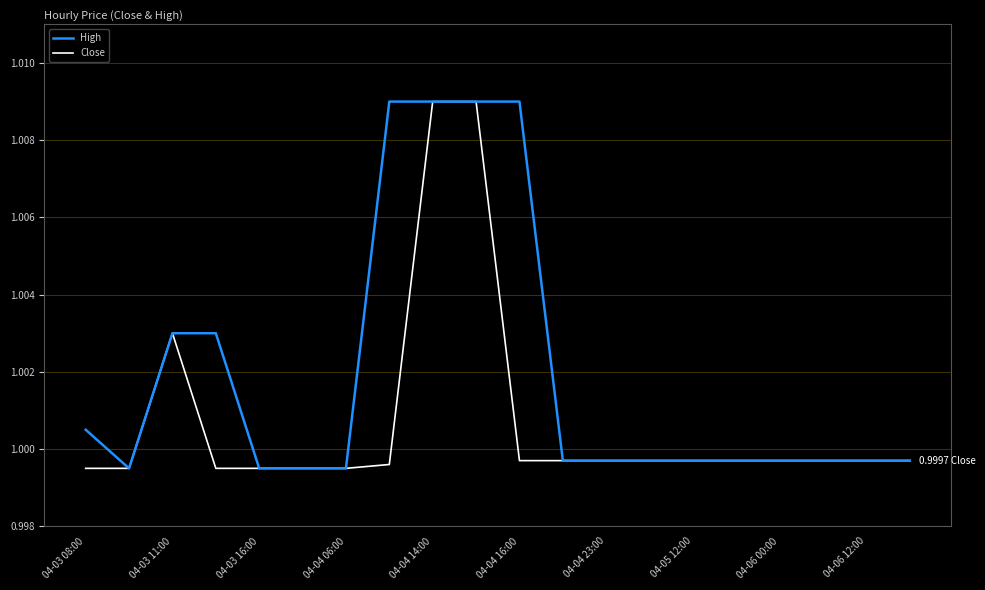

List the series in order of their overall mean, highest first.

High, Close